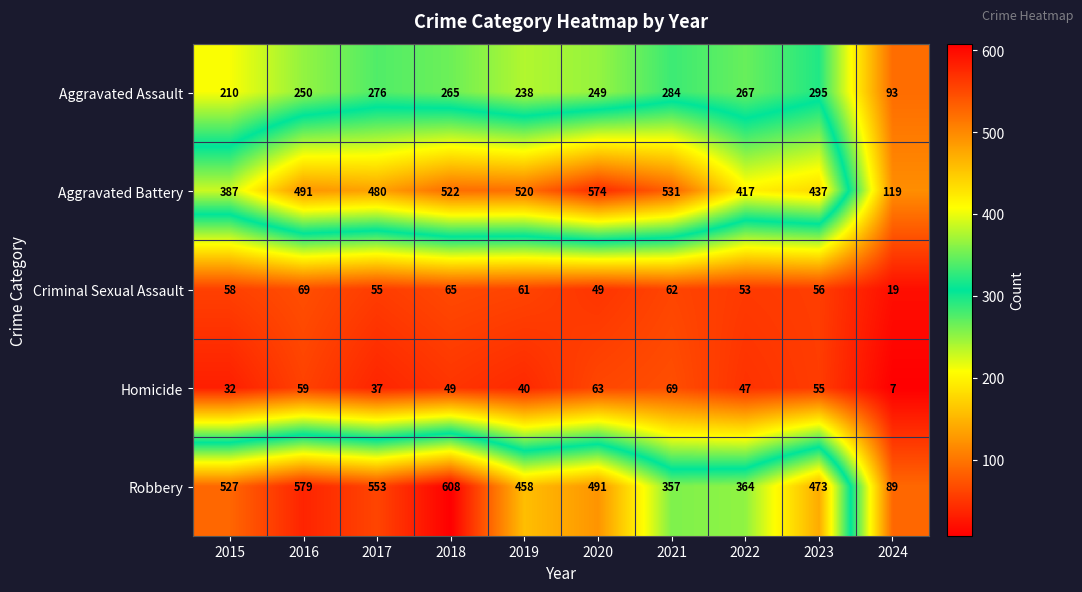

At which label is Aggravated Battery closest to 346?

2015